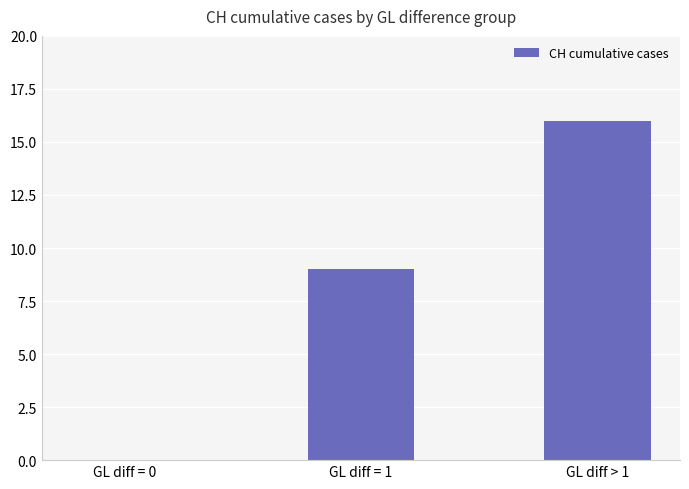

What is the greatest value displayed?

16